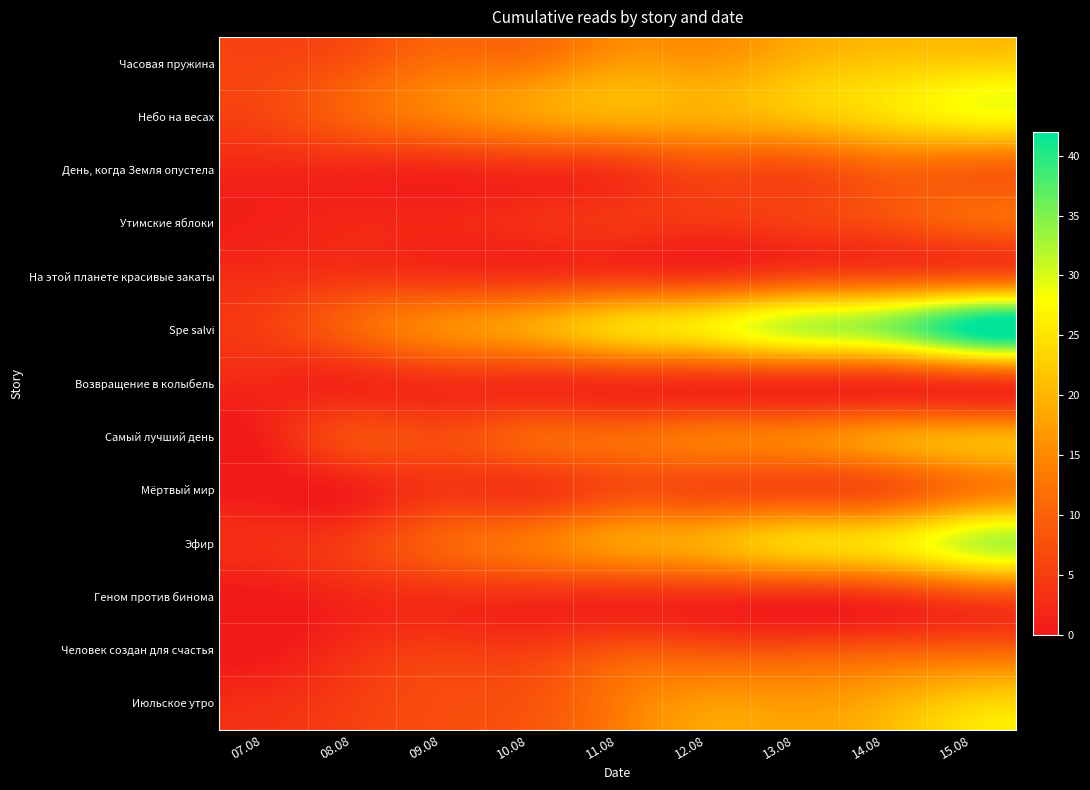

Reading right to left, transcribe all the data shown in this chart.

Часовая пружина: 15.08=23	14.08=22	13.08=20	12.08=17	11.08=17	10.08=13	09.08=12	08.08=8	07.08=6
Небо на весах: 15.08=27	14.08=24	13.08=21	12.08=19	11.08=19	10.08=17	09.08=14	08.08=10	07.08=6
День, когда Земля опустела: 15.08=10	14.08=10	13.08=7	12.08=7	11.08=4	10.08=3	09.08=2	08.08=2	07.08=2
Утимские яблоки: 15.08=10	14.08=7	13.08=5	12.08=4	11.08=4	10.08=3	09.08=2	08.08=2	07.08=1
На этой планете красивые закаты: 15.08=9	14.08=8	13.08=7	12.08=5	11.08=5	10.08=4	09.08=4	08.08=4	07.08=3
Spe salvi: 15.08=42	14.08=34	13.08=31	12.08=26	11.08=23	10.08=18	09.08=15	08.08=10	07.08=5
Возвращение в колыбель: 15.08=4	14.08=3	13.08=3	12.08=3	11.08=3	10.08=3	09.08=3	08.08=2	07.08=2
Самый лучший день: 15.08=19	14.08=17	13.08=14	12.08=13	11.08=11	10.08=10	09.08=7	08.08=7	07.08=1
Мёртвый мир: 15.08=13	14.08=8	13.08=7	12.08=7	11.08=7	10.08=4	09.08=4	08.08=1	07.08=0
Эфир: 15.08=31	14.08=25	13.08=23	12.08=19	11.08=17	10.08=13	09.08=10	08.08=5	07.08=3
Геном против бинома: 15.08=7	14.08=4	13.08=3	12.08=3	11.08=3	10.08=3	09.08=3	08.08=2	07.08=0
Человек создан для счастья: 15.08=10	14.08=9	13.08=8	12.08=8	11.08=8	10.08=5	09.08=5	08.08=3	07.08=0
Июльское утро: 15.08=23	14.08=19	13.08=17	12.08=17	11.08=13	10.08=8	09.08=7	08.08=5	07.08=3